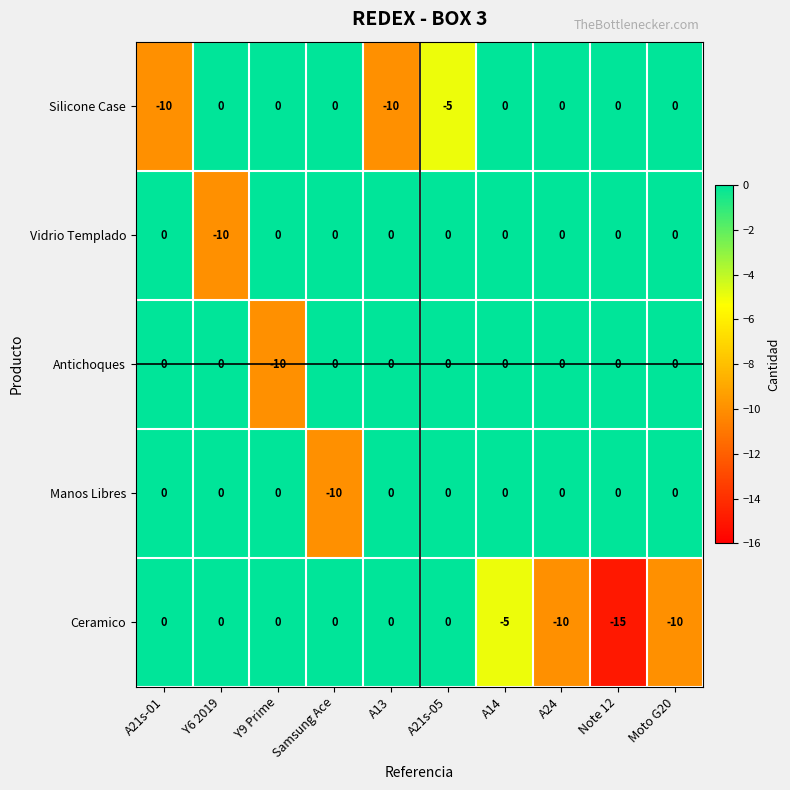

What is the spread (max minus min) of values at Y9 Prime?

10